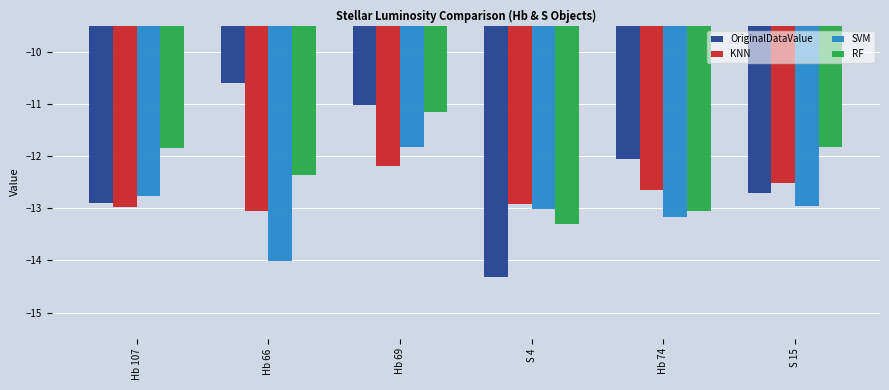

Which series has the largest range (max minus min)?

OriginalDataValue